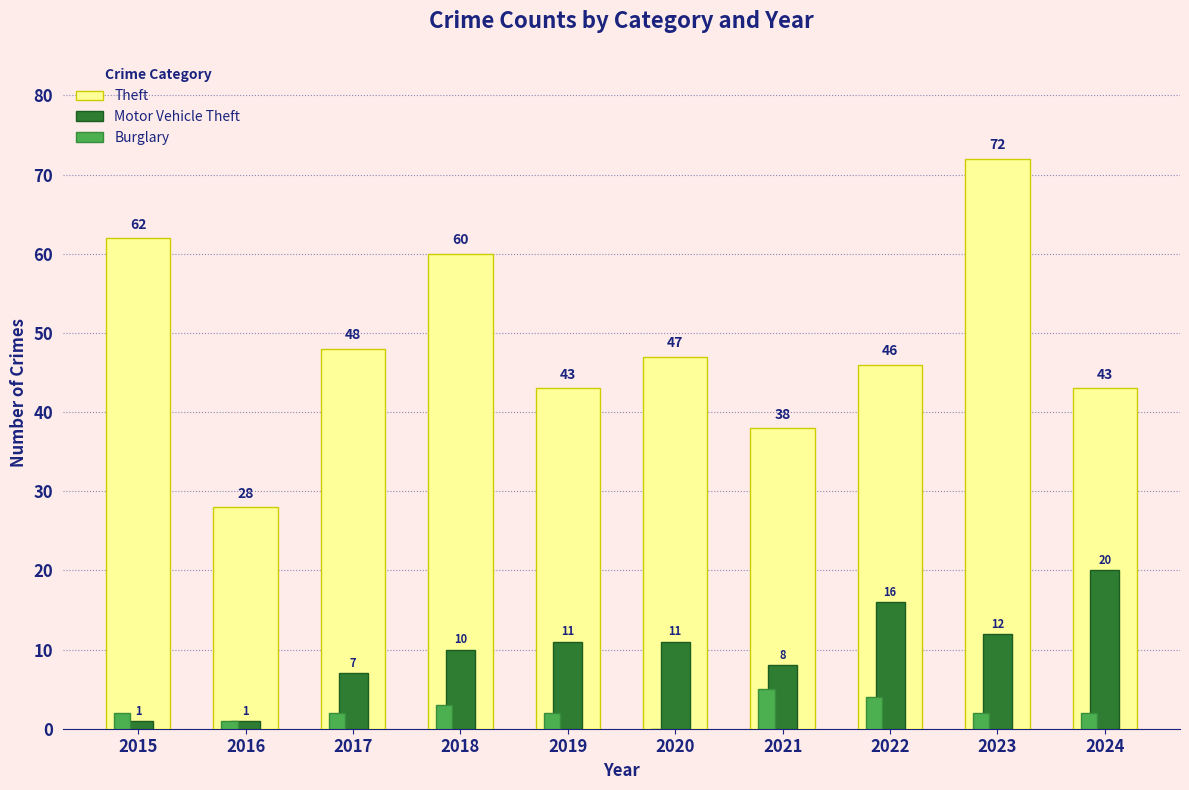

The Motor Vehicle Theft series shows 1 at 2016. True or false?

True